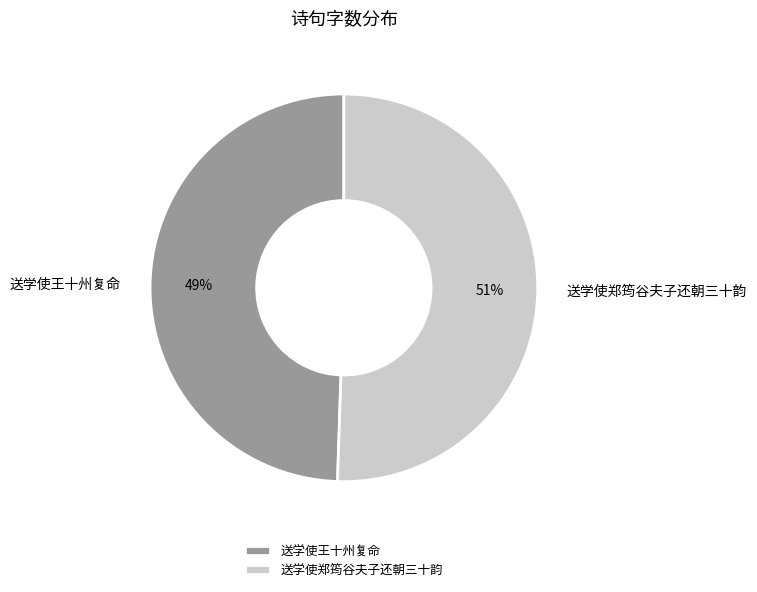

What percentage is the 送学使王十州复命 slice, to the nearest percent?

49%